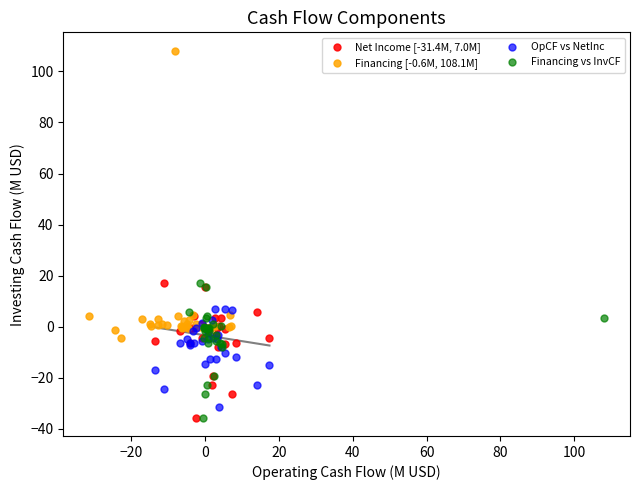

What are all the series names shown in the legend?

Net Income [-31.4M, 7.0M], Financing [-0.6M, 108.1M], OpCF vs NetInc, Financing vs InvCF